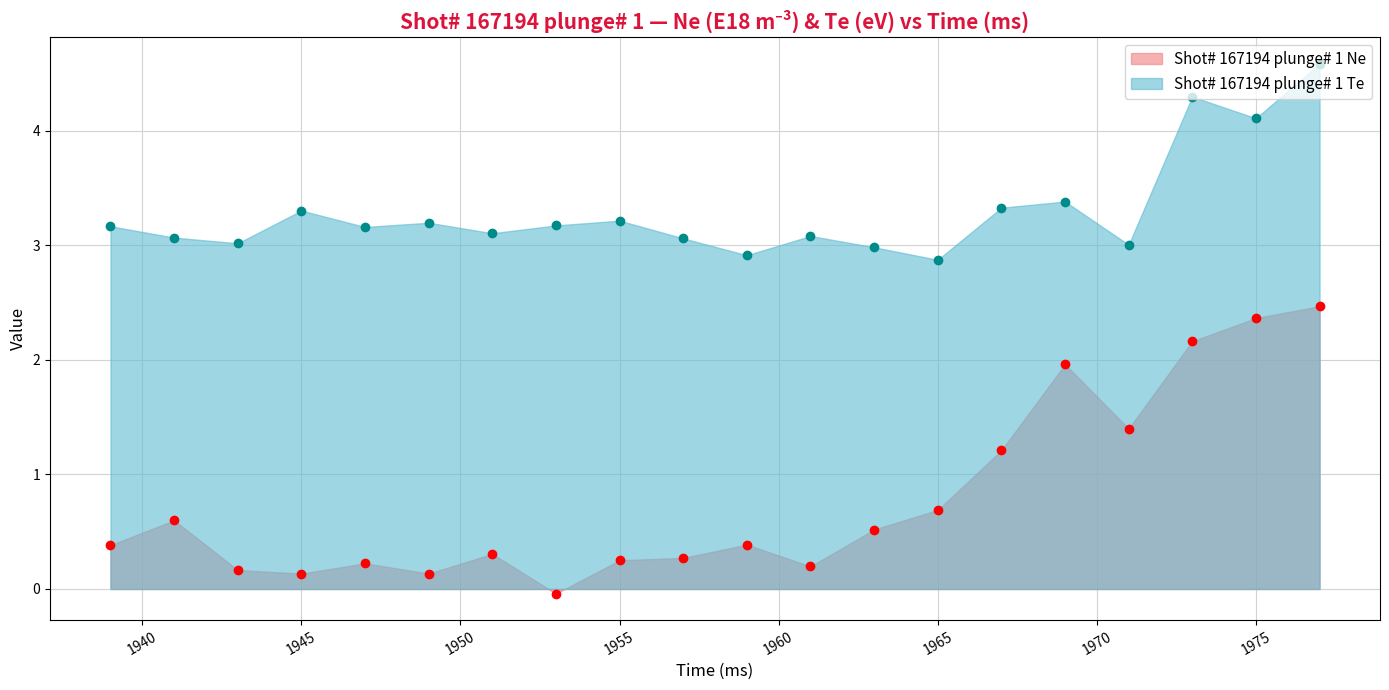

Reading right to left, extract all data points from this chart.

Shot# 167194 plunge# 1 Ne: 2.5	2.4	2.2	1.4	2.0	1.2	0.7	0.5	0.2	0.4	0.3	0.3	-0.0	0.3	0.1	0.2	0.1	0.2	0.6	0.4
Shot# 167194 plunge# 1 Te: 4.6	4.1	4.3	3.0	3.4	3.3	2.9	3.0	3.1	2.9	3.1	3.2	3.2	3.1	3.2	3.2	3.3	3.0	3.1	3.2